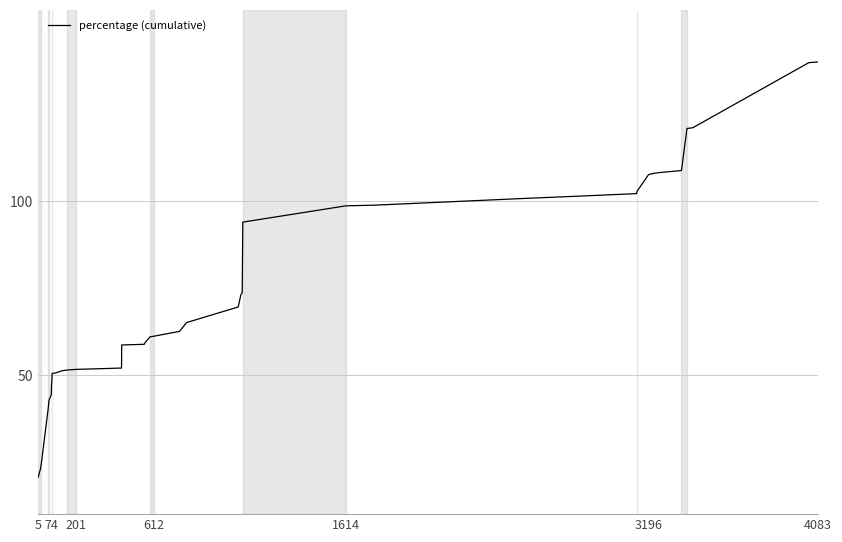

What is the greatest value displayed?

140.0